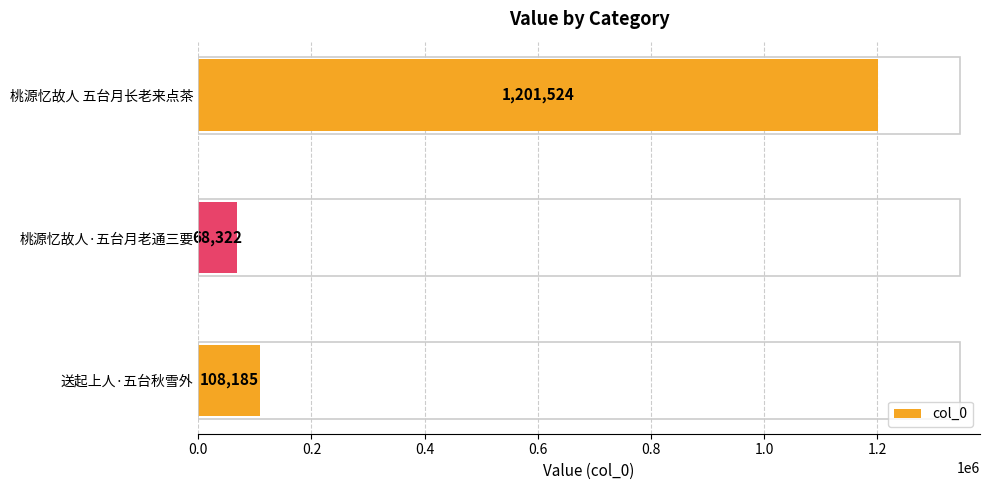

Reading bottom to top, transcribe all the data shown in this chart.

送起上人·五台秋雪外=108185	桃源忆故人·五台月老通三要=68322	桃源忆故人 五台月长老来点茶=1201524